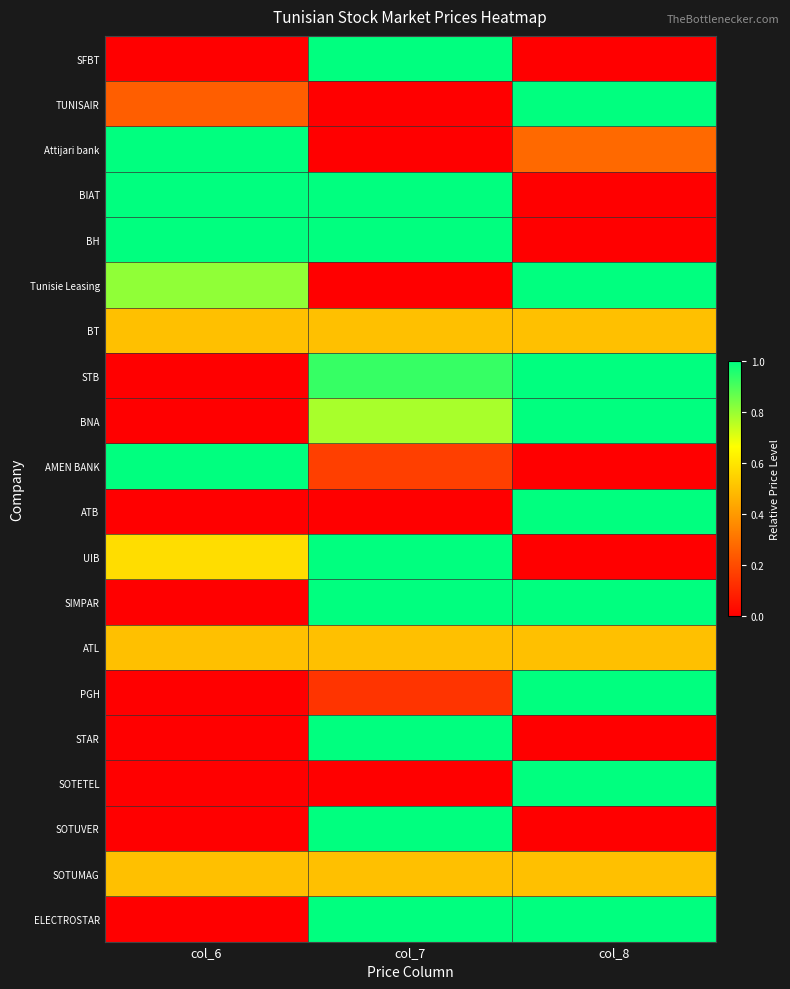

At which category does the chart reach its peak across all series?

col_6